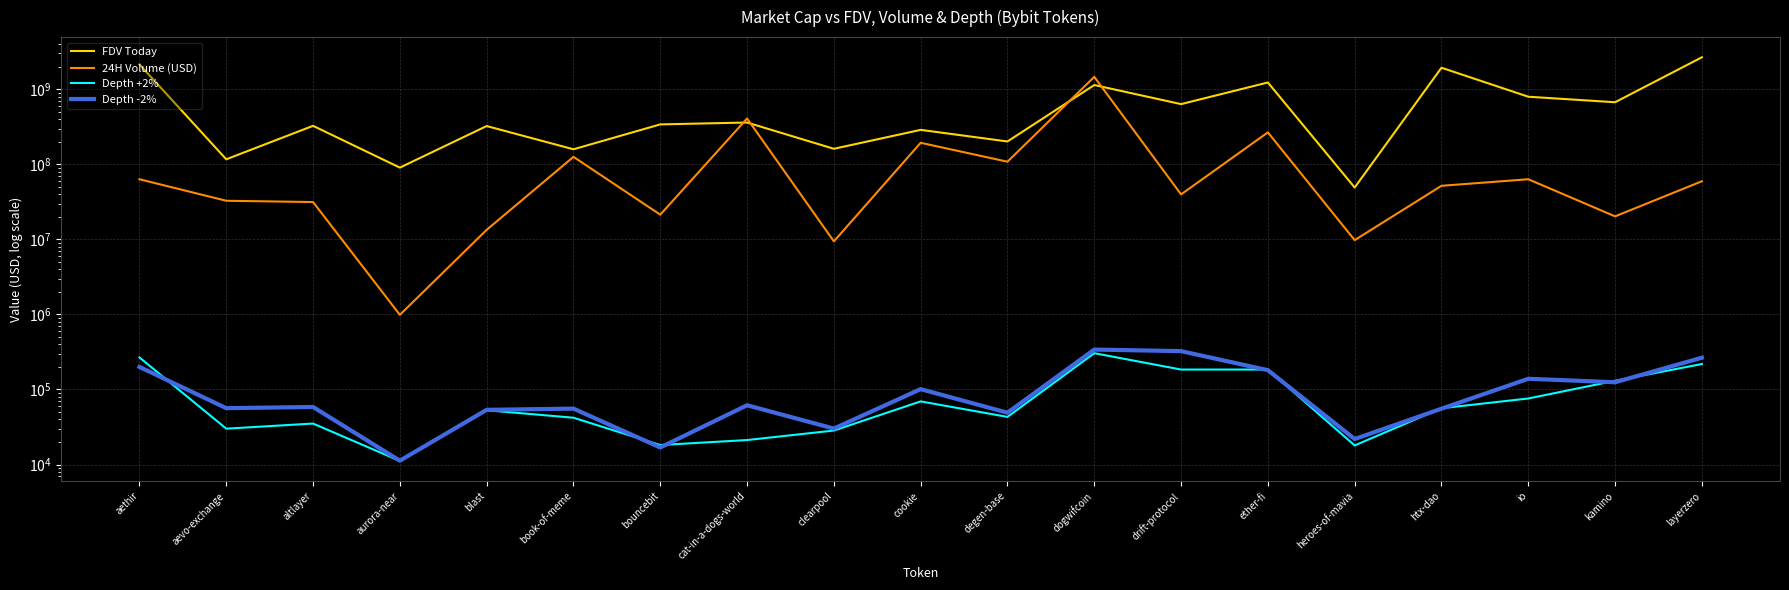

At which category does FDV Today reach its first local peak?

altlayer